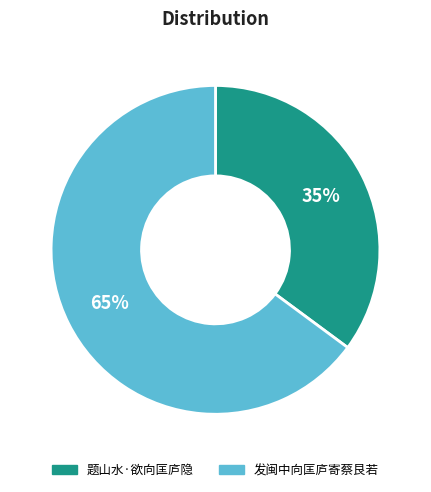

Which has a higher value, 题山水·欲向匡庐隐 or 发闽中向匡庐寄蔡艮若?

发闽中向匡庐寄蔡艮若